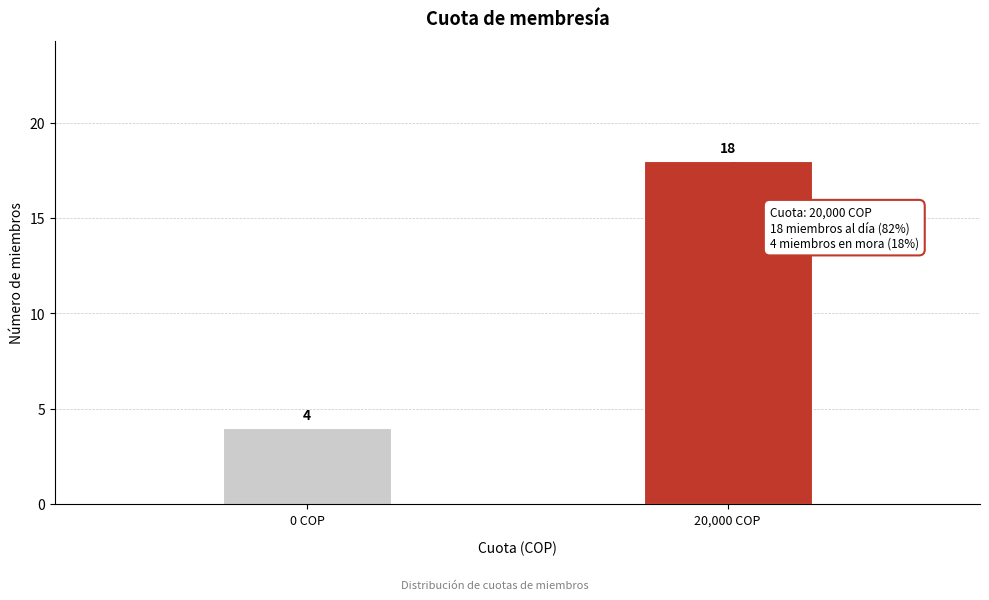

Reading right to left, what are all the values shown in this chart?

18	4